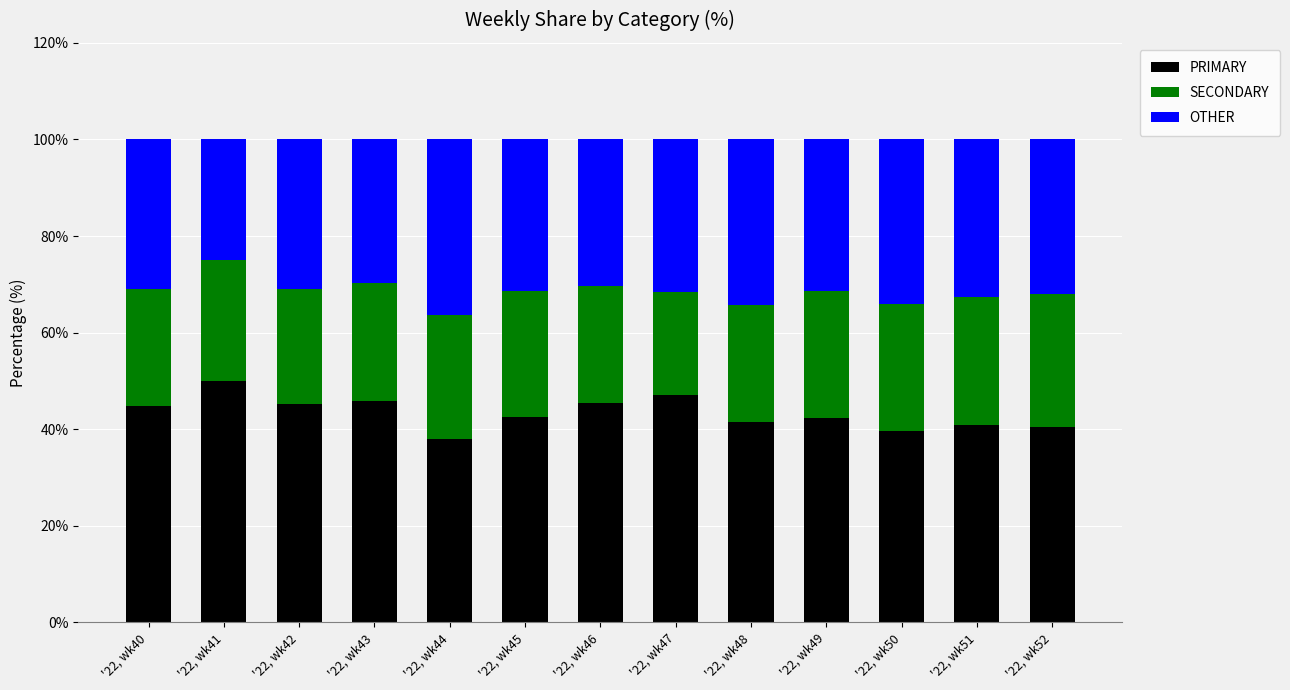

How many bars are there in total?

13